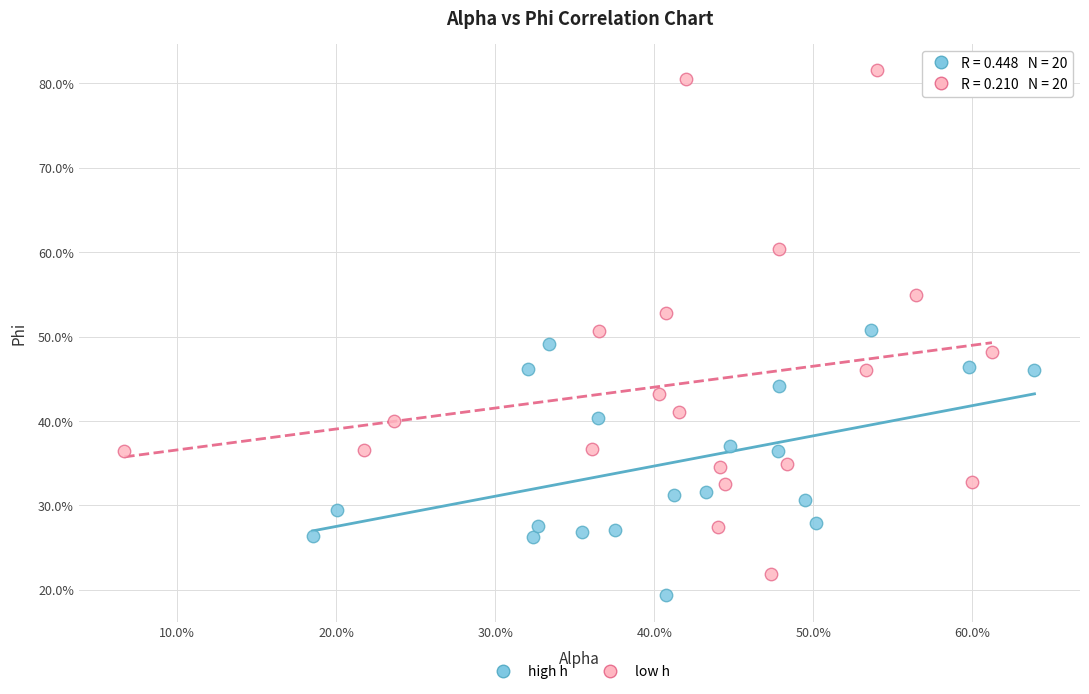

What are all the series names shown in the legend?

high h, low h